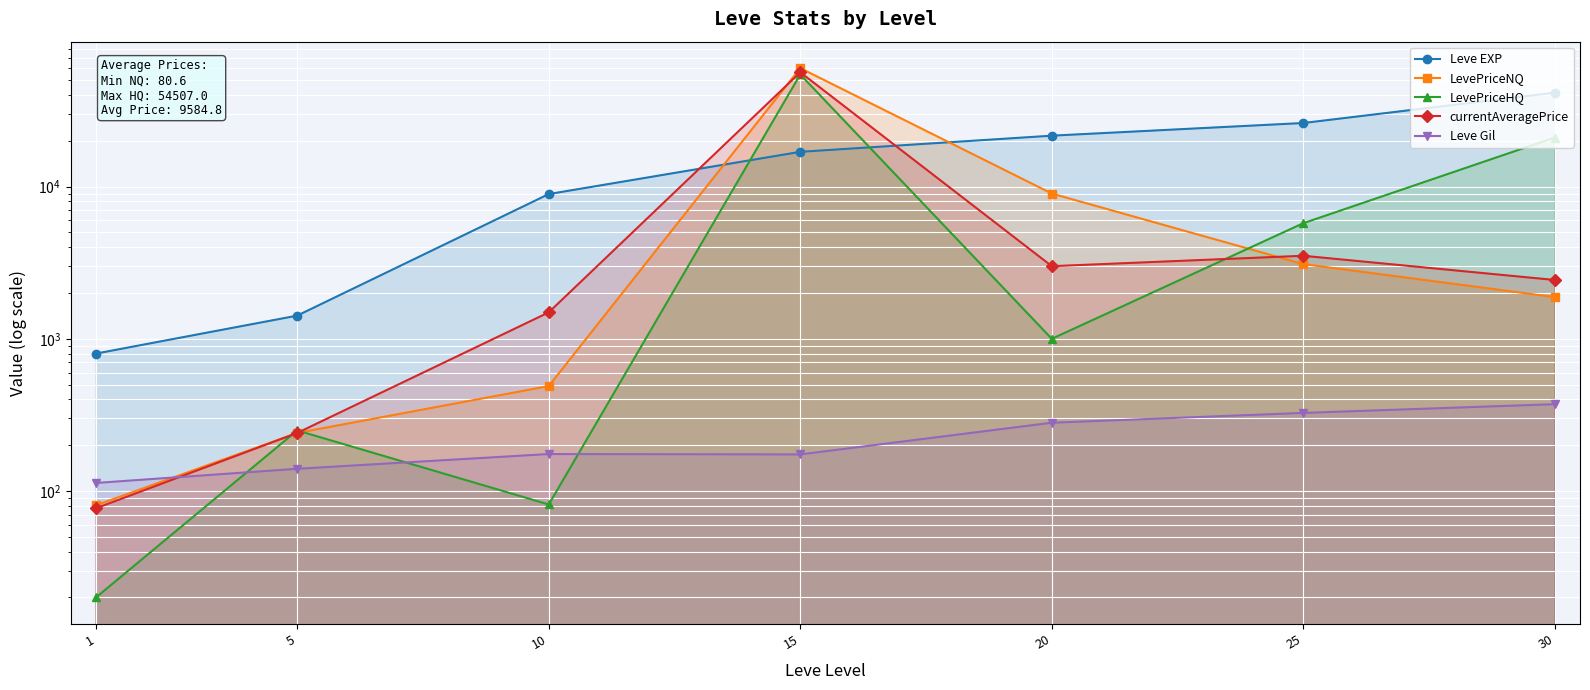

What are all the series names shown in the legend?

Leve EXP, LevePriceNQ, LevePriceHQ, currentAveragePrice, Leve Gil